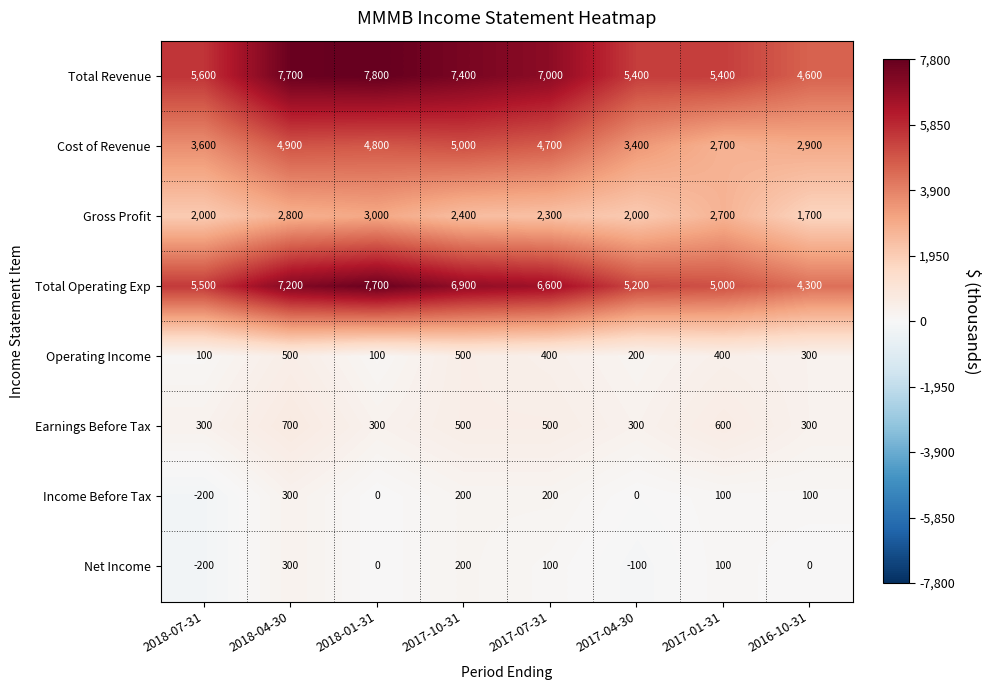

What is the difference between the Total Operating Exp values at 2017-01-31 and 2018-04-30?

2200